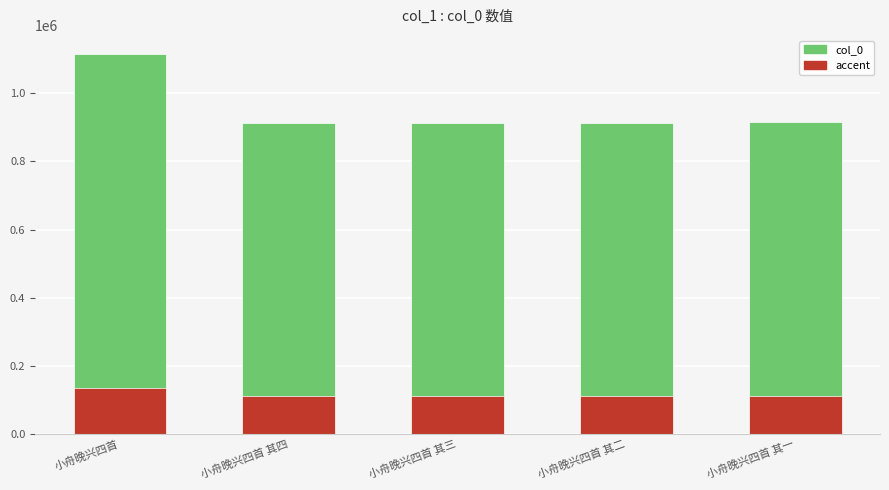

List the series in order of their overall mean, lowest first.

accent, col_0